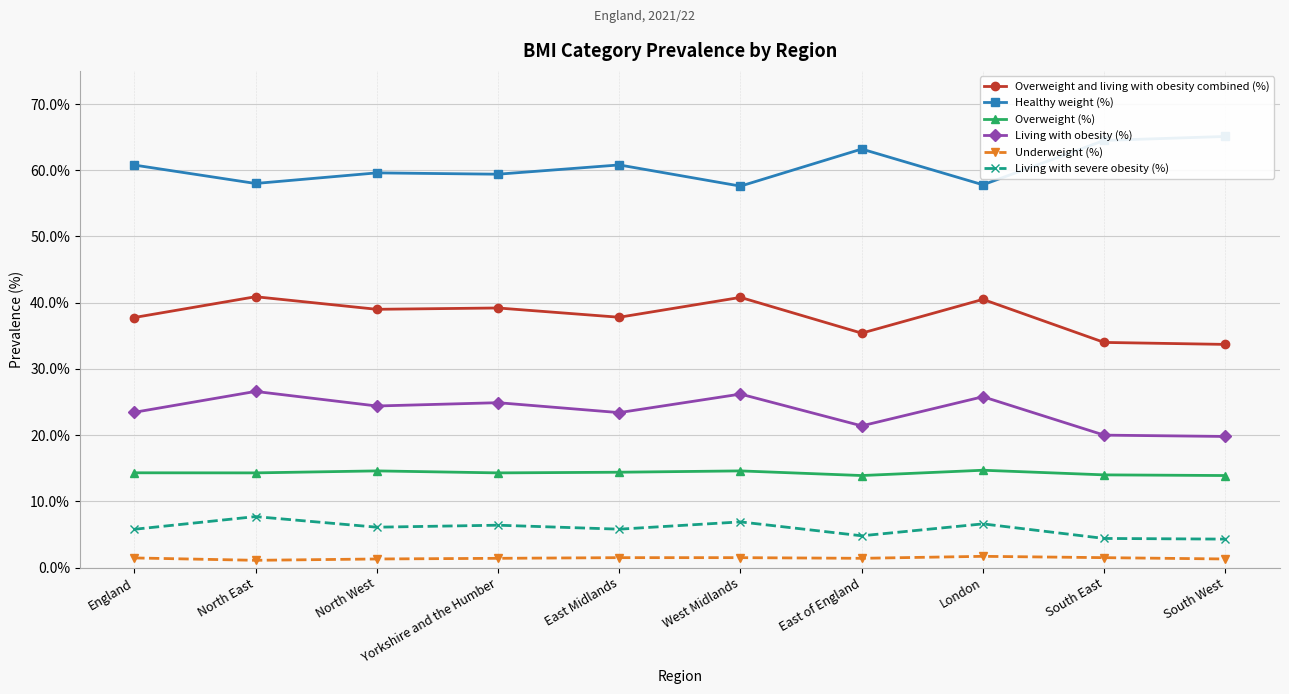

What is the sum of all Overweight and living with obesity combined (%) values?

379.1